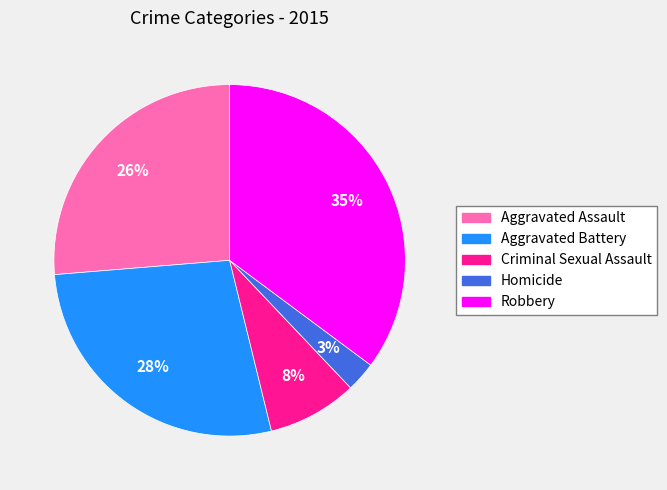

Which has a higher value, Criminal Sexual Assault or Robbery?

Robbery